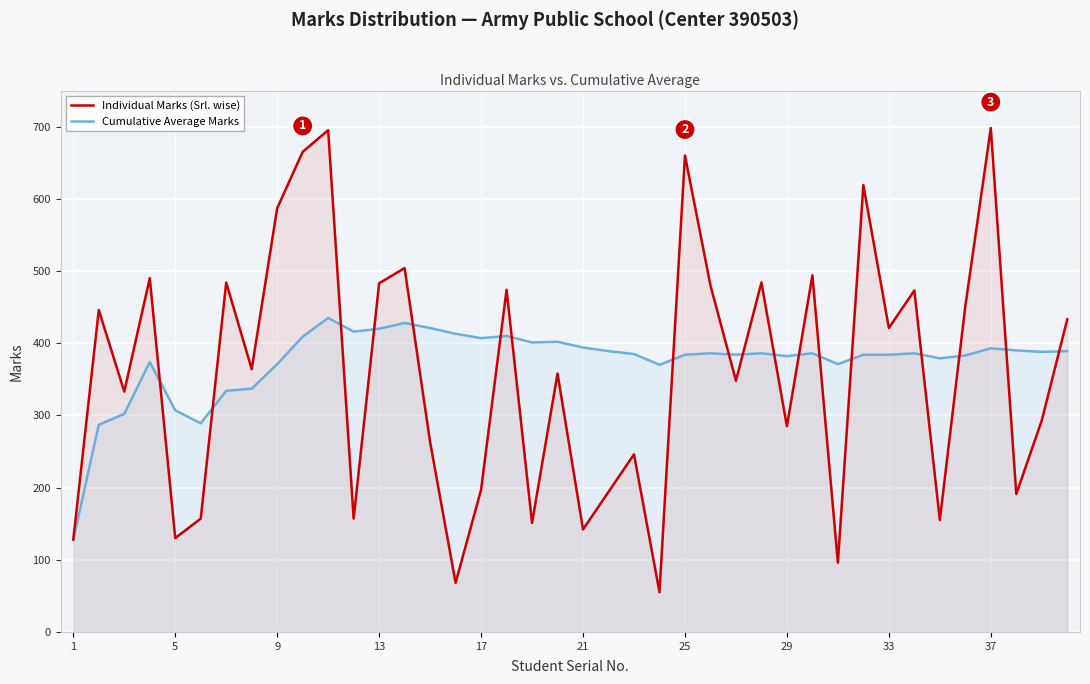

List the series in order of their overall mean, highest first.

Cumulative Average Marks, Individual Marks (Srl. wise)